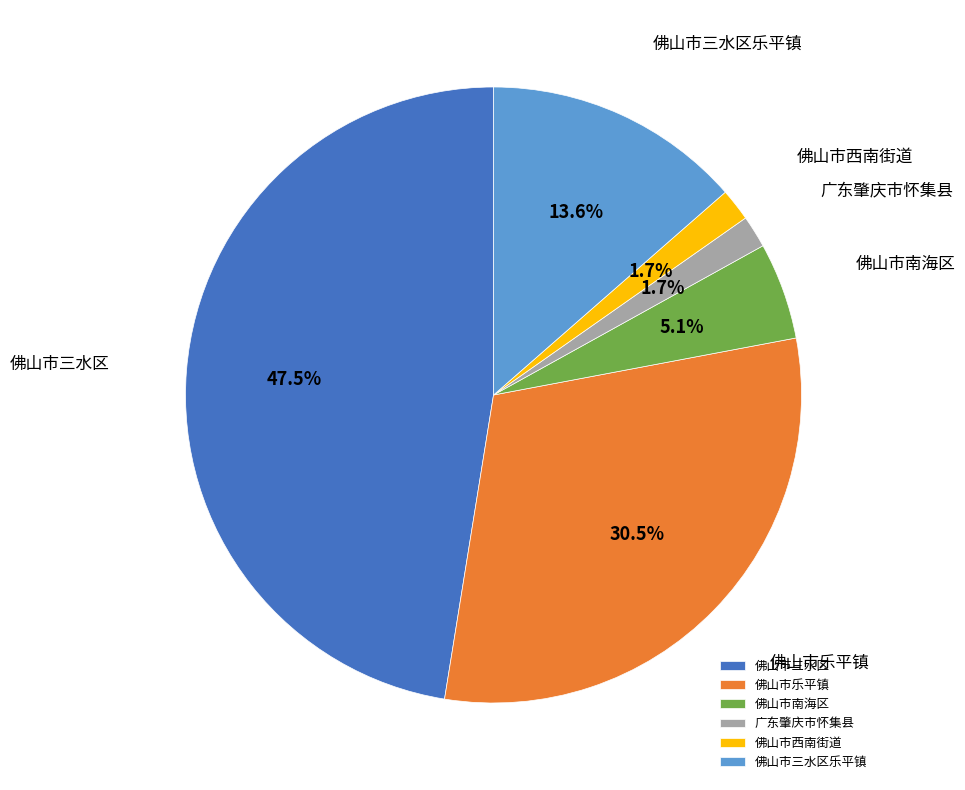

To the nearest percent, what is the average slice percentage?

17%